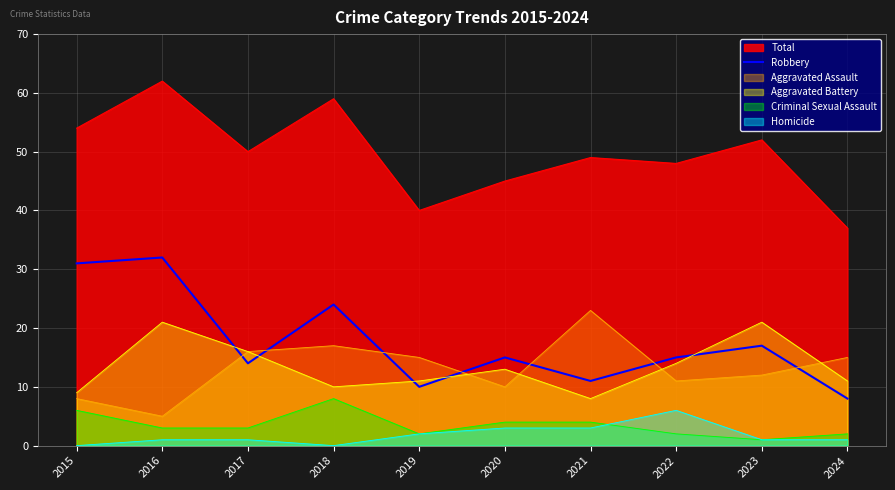

True or false: Total and Criminal Sexual Assault cross at least once.

False